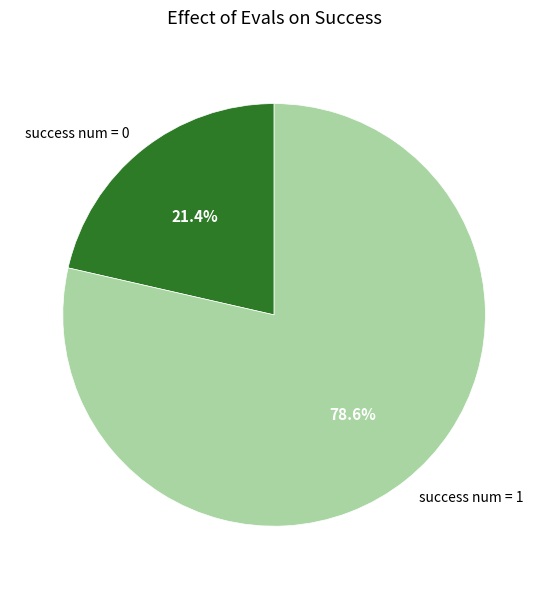

Which category has the biggest portion of the pie?

success num = 1